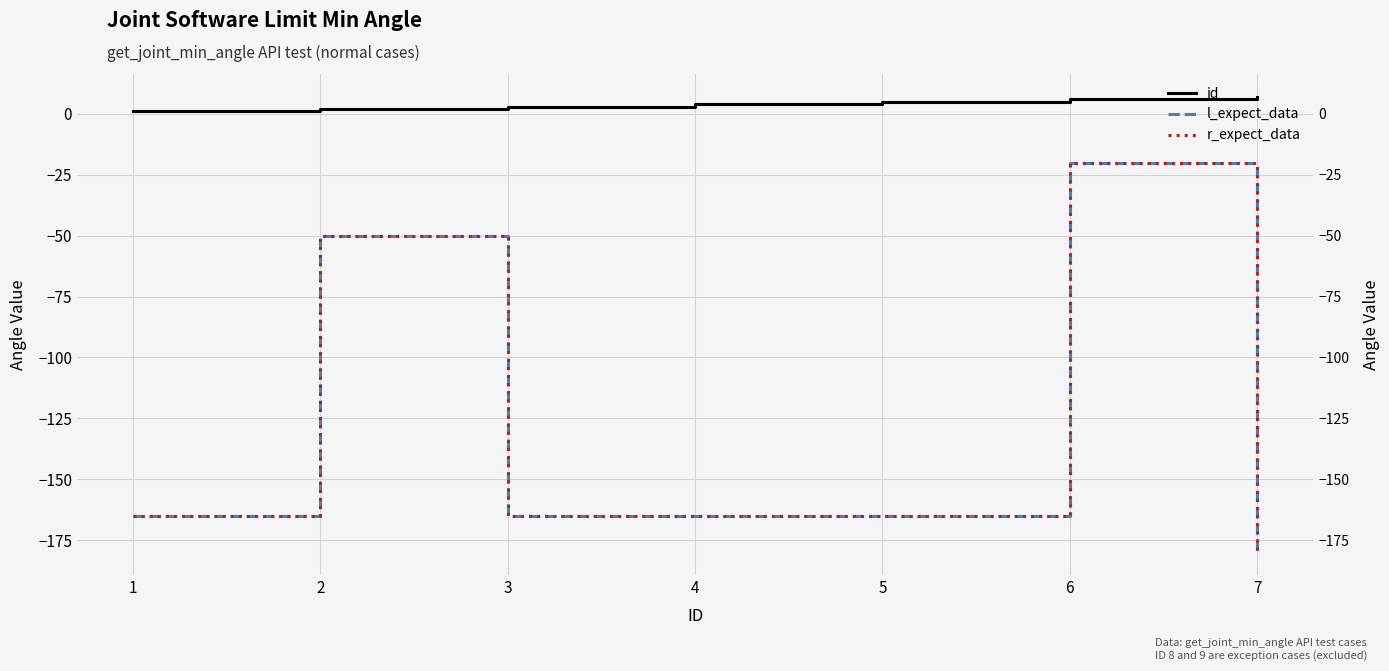

What are all the series names shown in the legend?

id, l_expect_data, r_expect_data